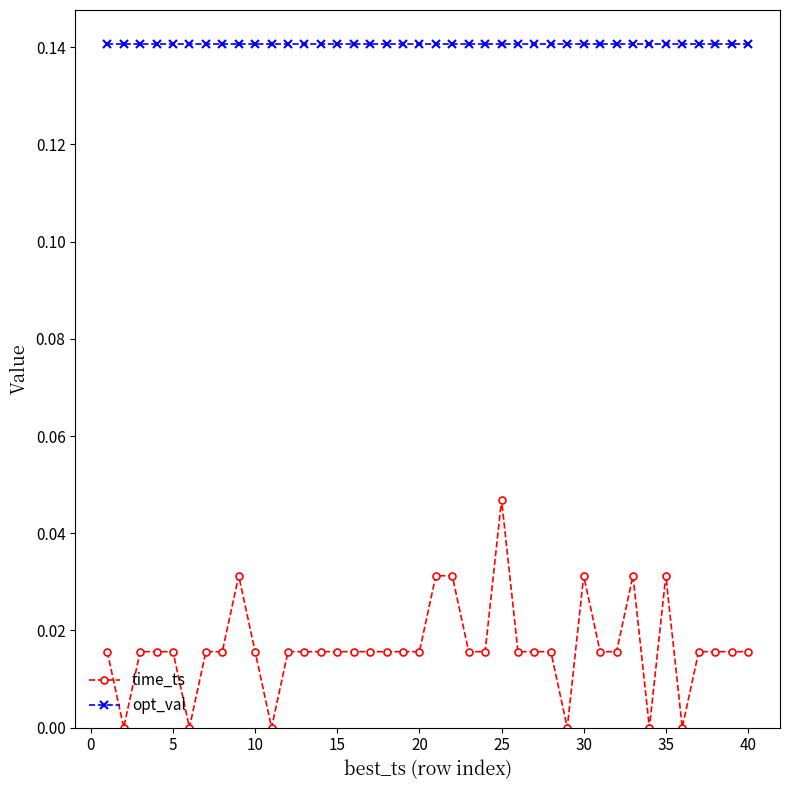

Which series has the largest range (max minus min)?

time_ts